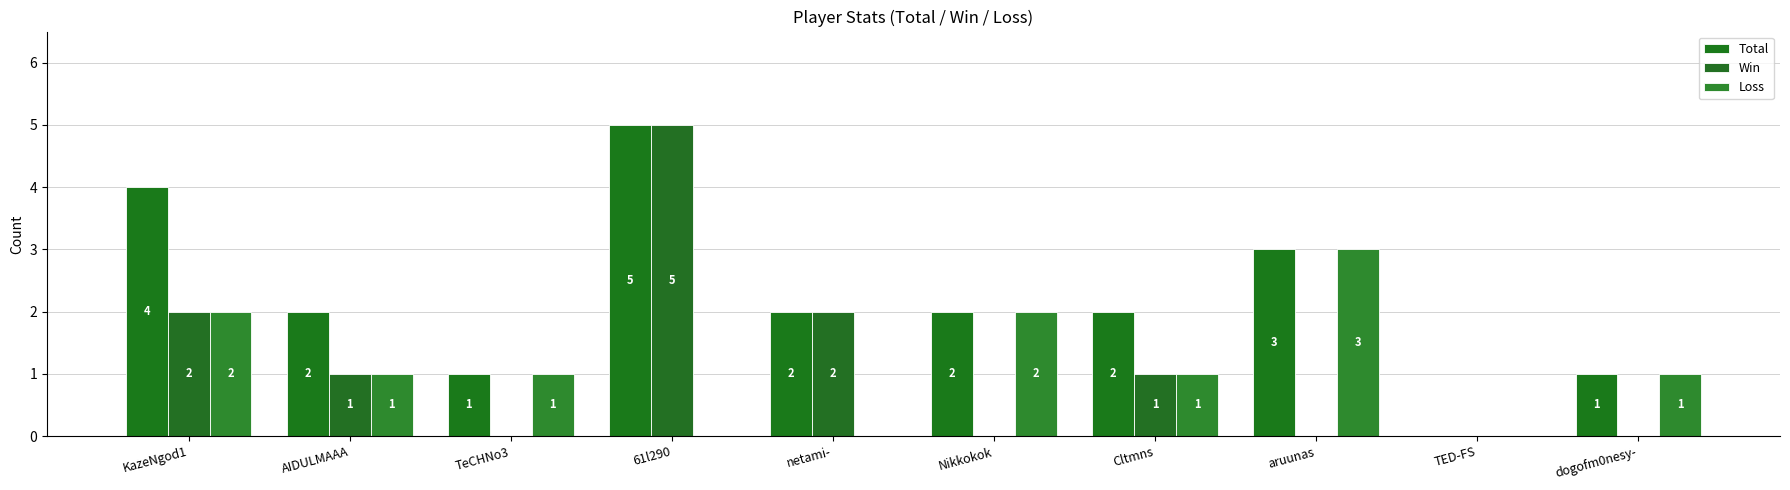

The Loss series shows 2 at Nikkokok. True or false?

True